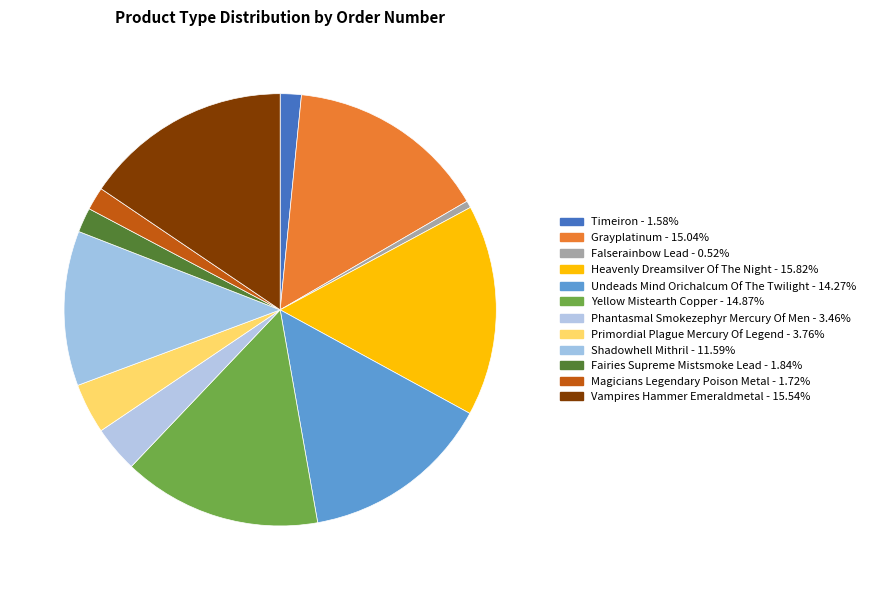

The Falserainbow Lead slice represents 1% of the pie. True or false?

True